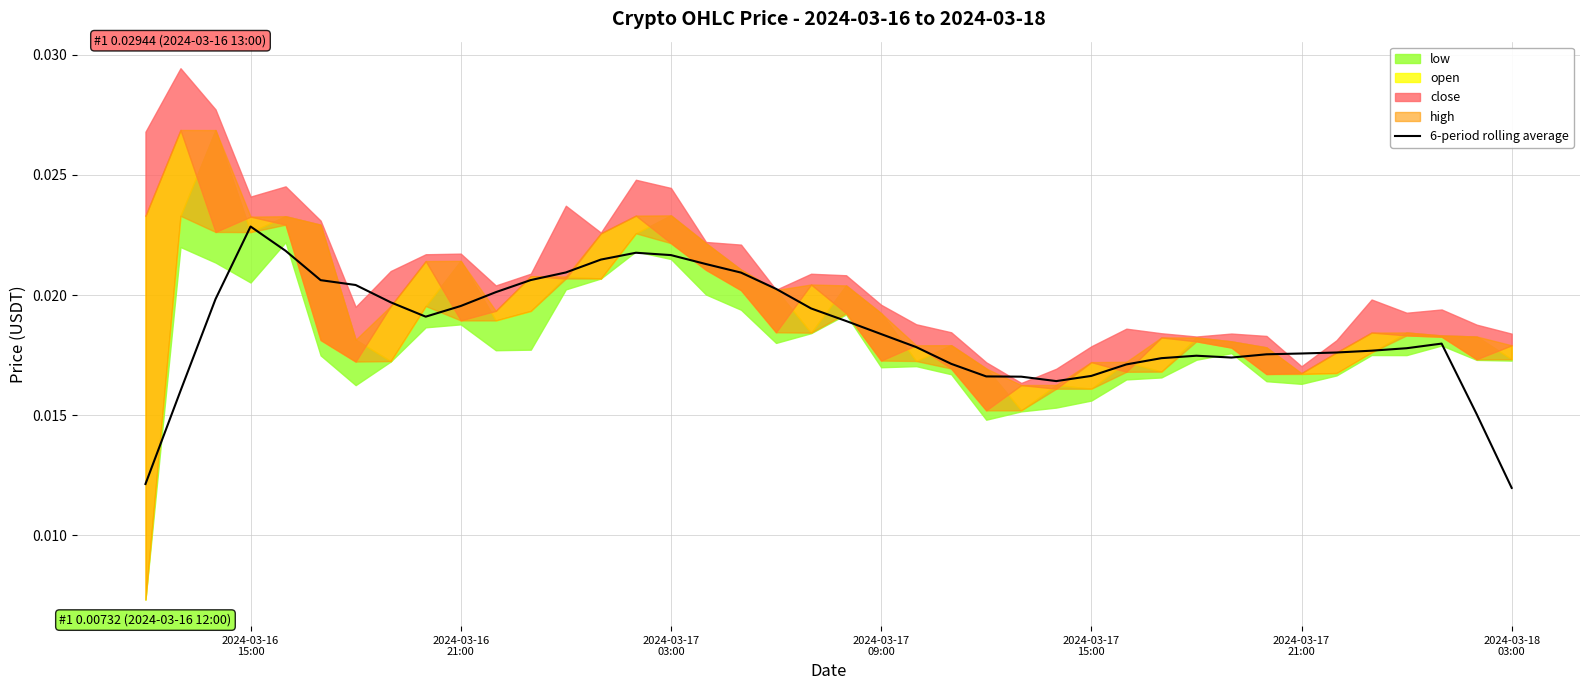

Where is the data nearest to the value 0?

2024-03-18 03:00